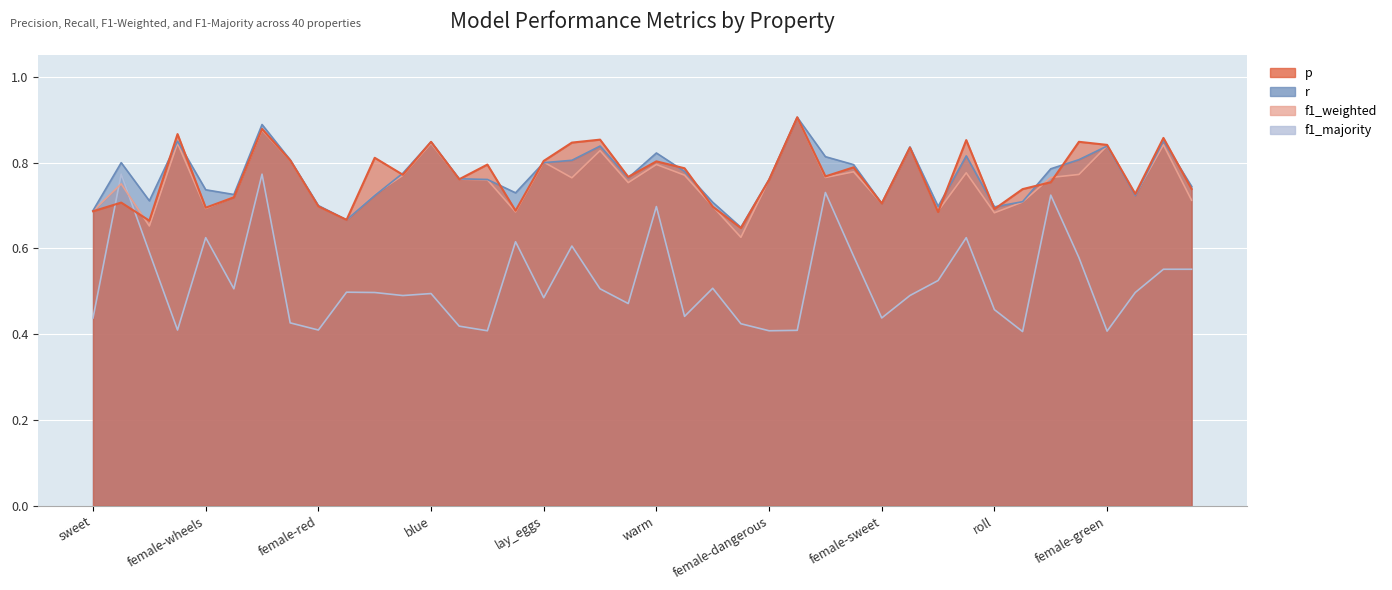

Which series has the largest range (max minus min)?

f1_majority